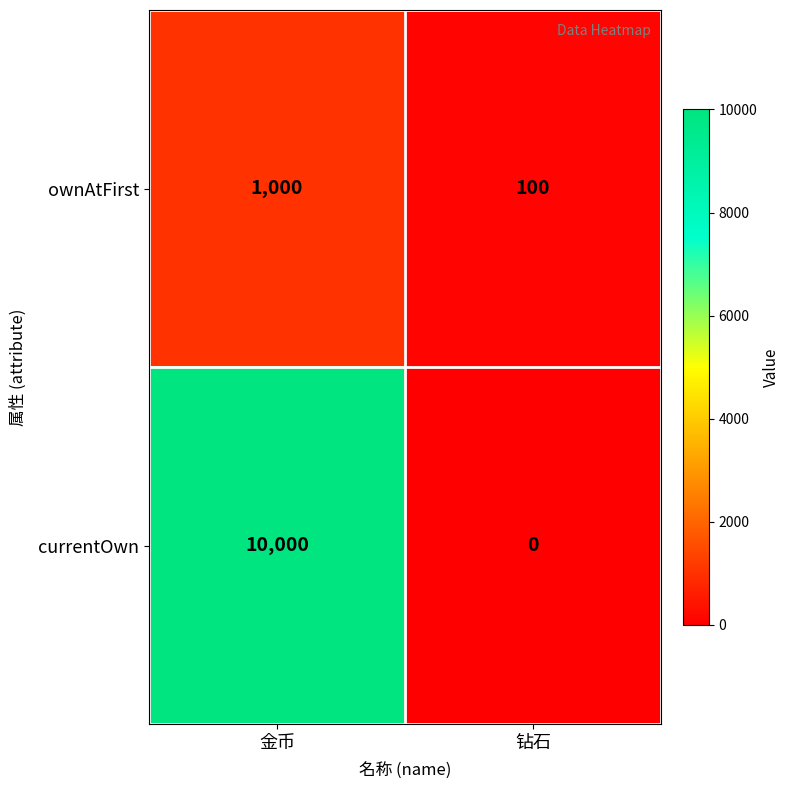

List the series in order of their peak value, highest first.

currentOwn, ownAtFirst